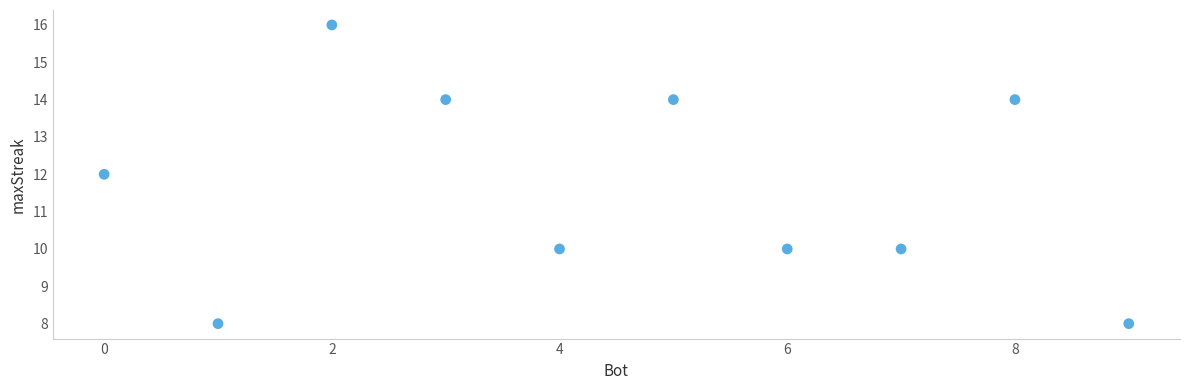

What is the range of X values (max minus min)?

9